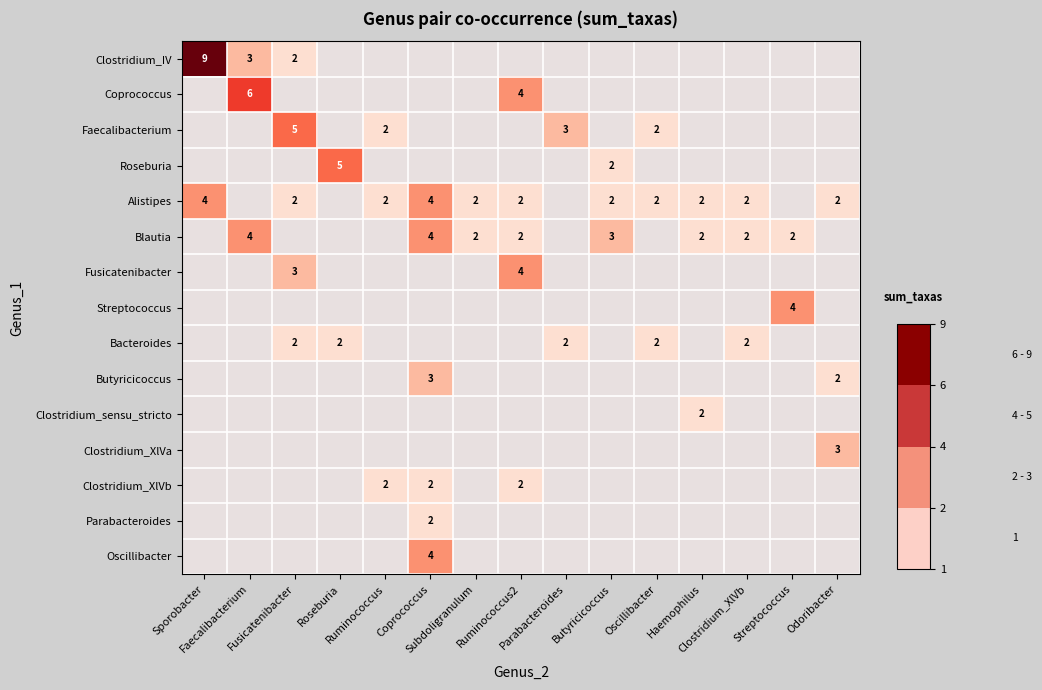

Which category has the highest value across all series?

Sporobacter